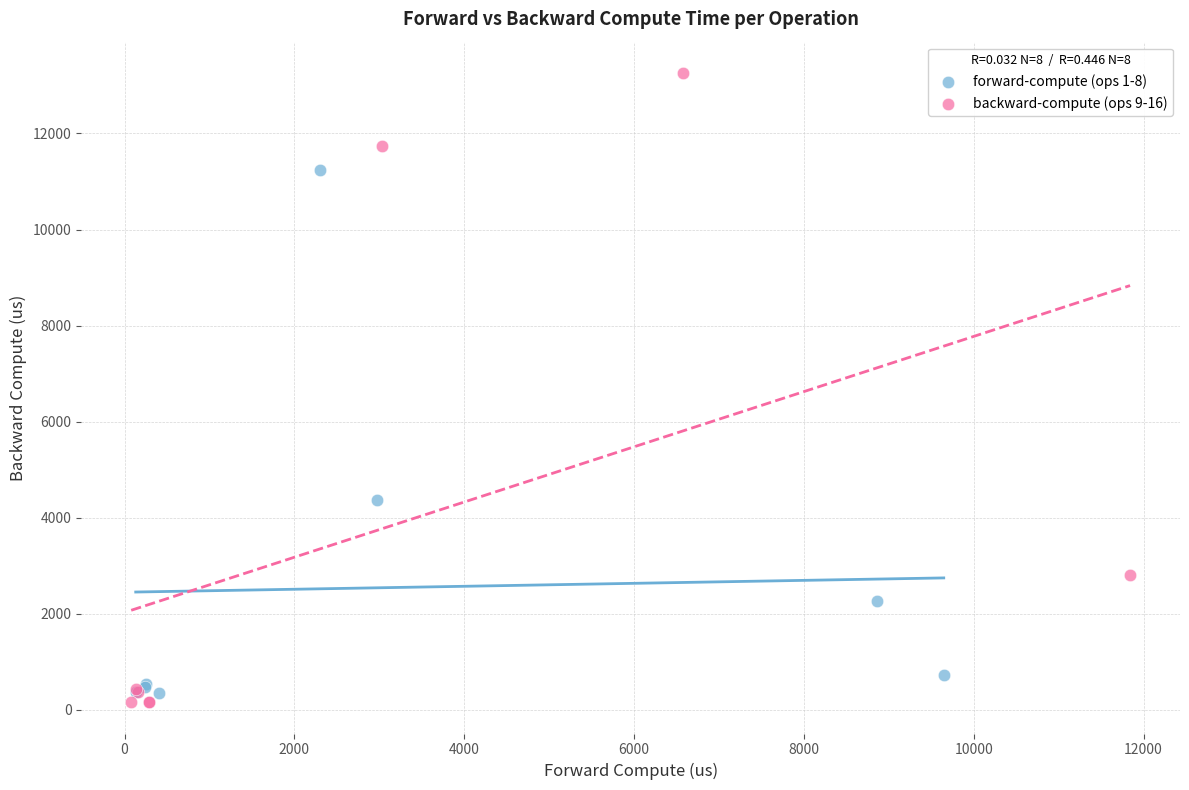

Which series reaches the minimum Y coordinate?

backward-compute (ops 9-16)